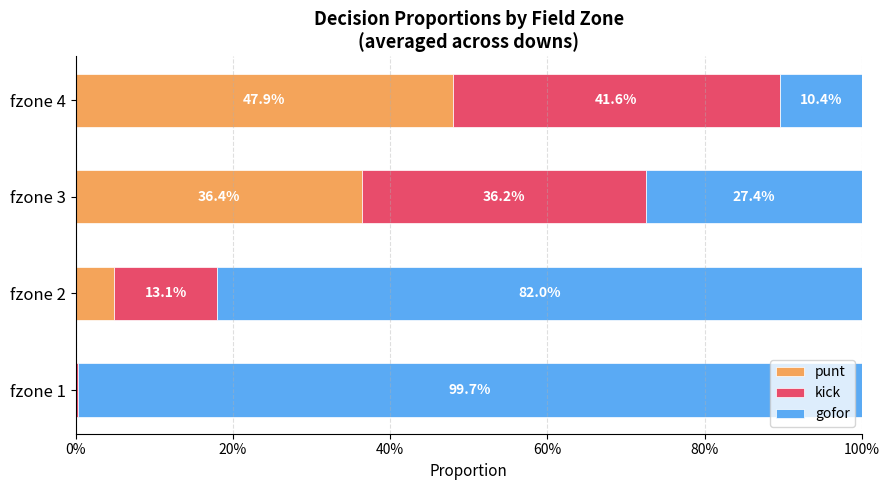

What is the maximum value for punt?

0.5